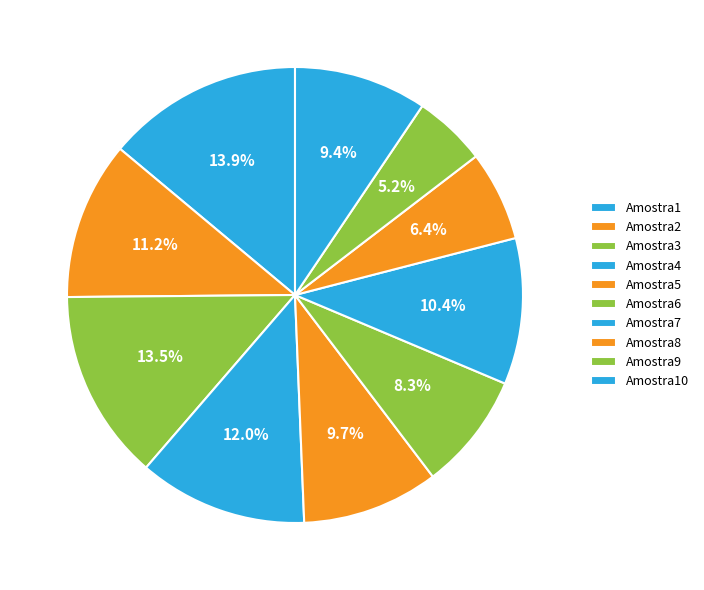

Which category has the biggest portion of the pie?

Amostra1